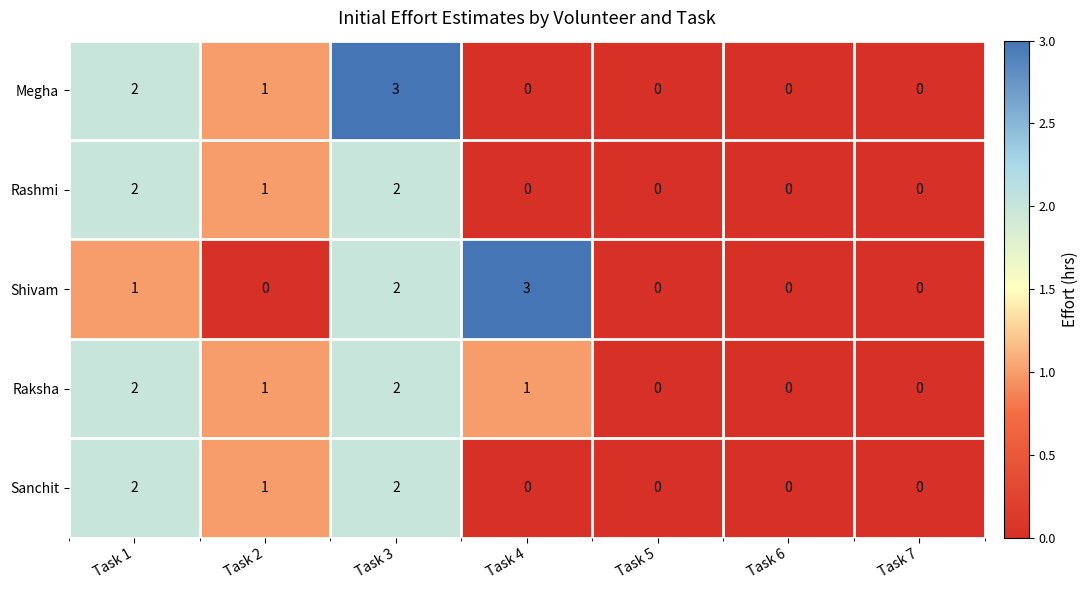

How many data points does each series have?

7